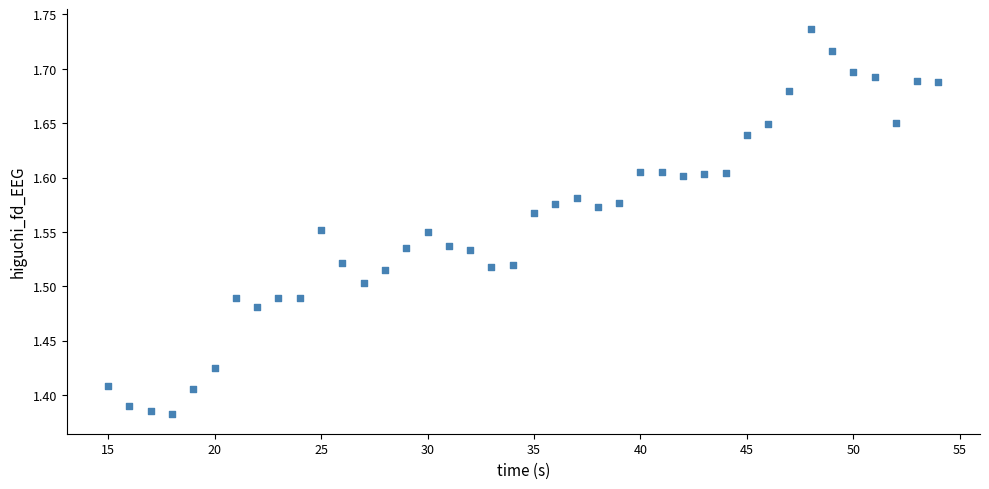

What is the range of X values (max minus min)?

39.0